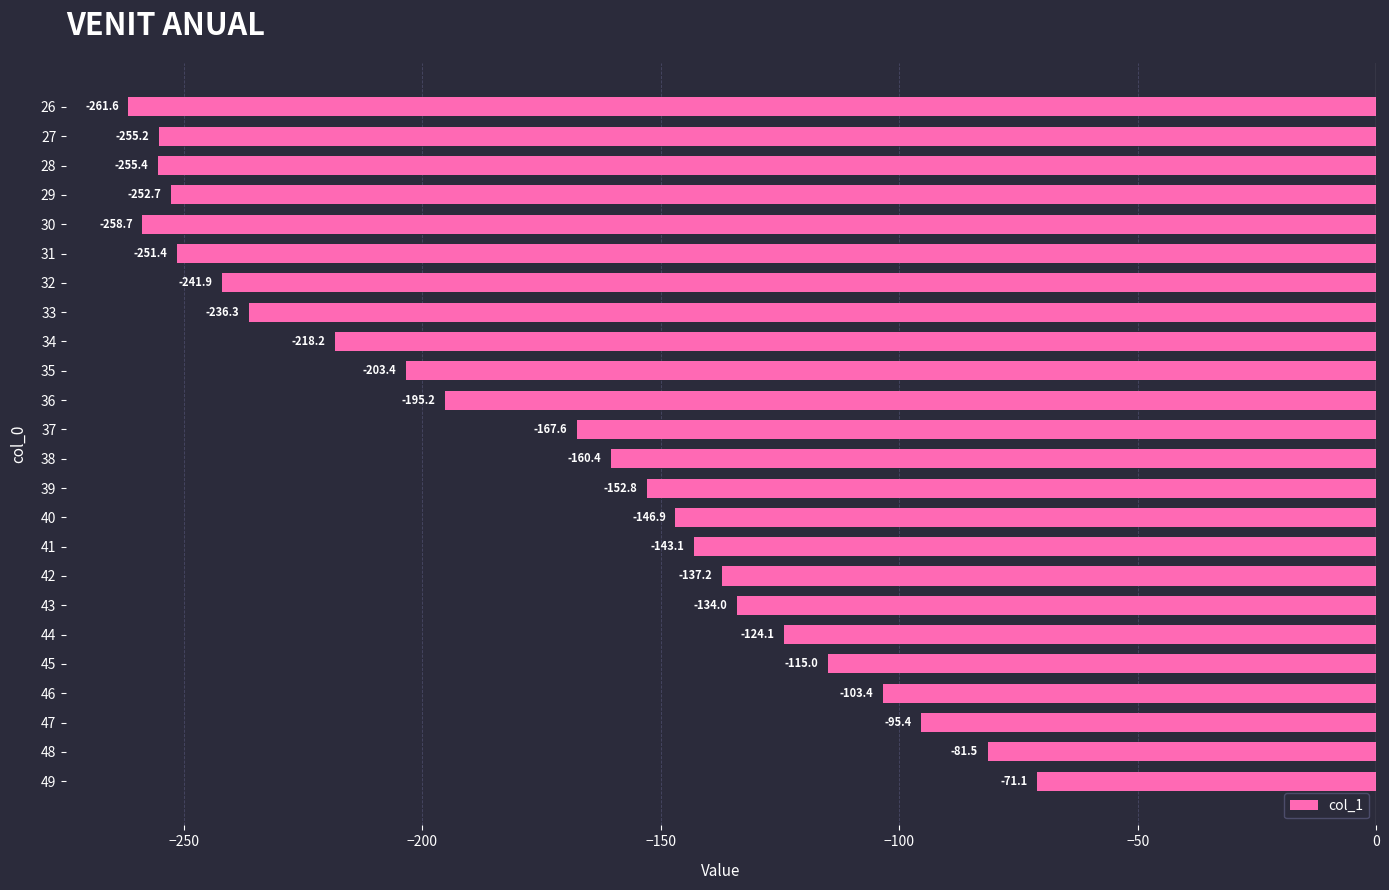

What is the smallest value displayed?

-261.6